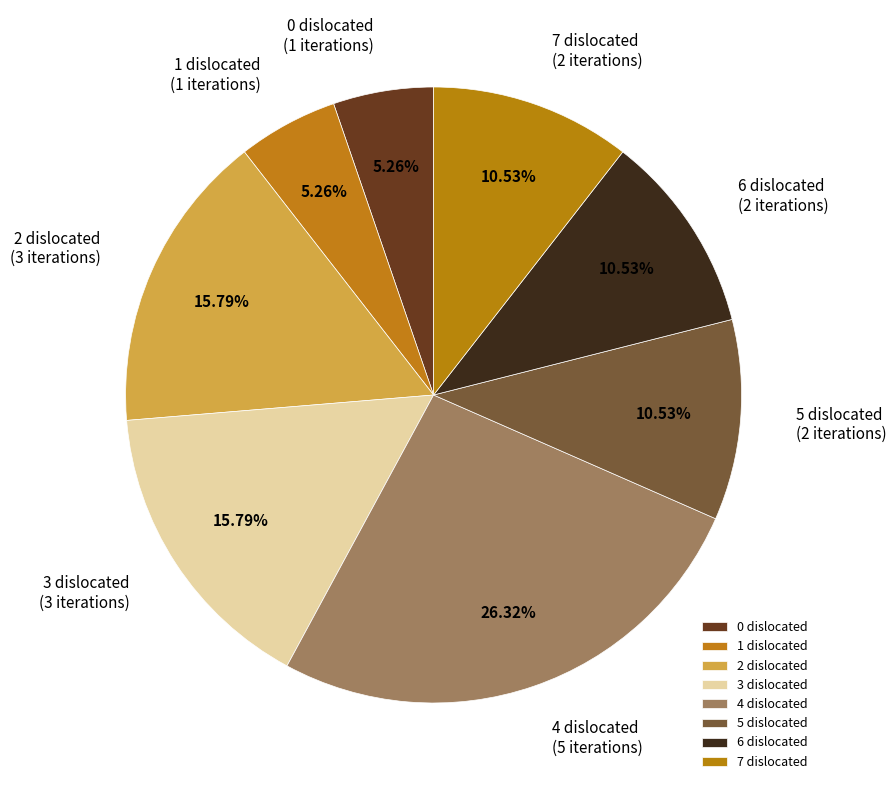

Combined, what portion of the pie is 7 dislocated and 2 dislocated?

26.3%